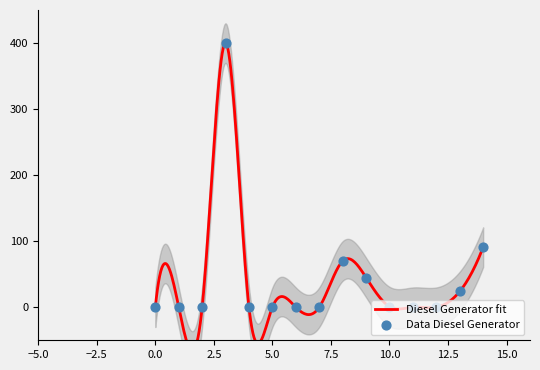

At how many categories does at least one series exceed 194?

1